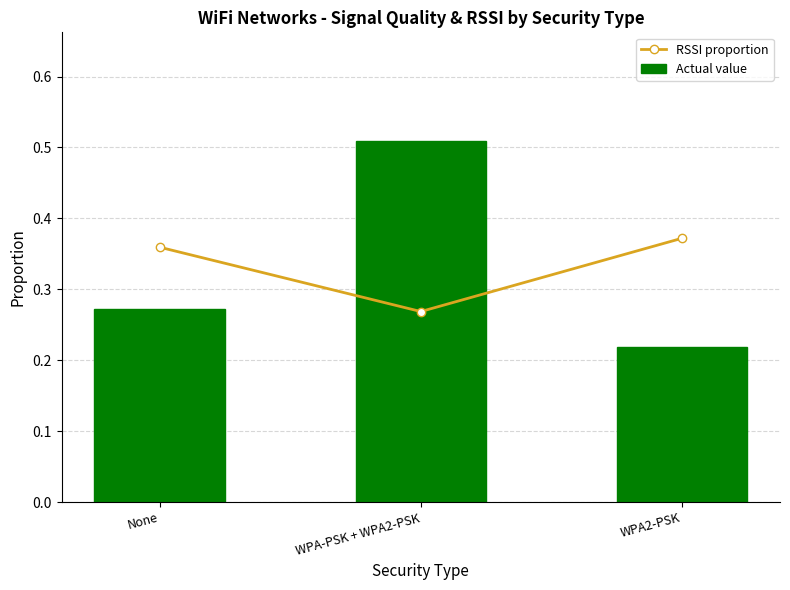

What position from the left is WPA2-PSK?

3